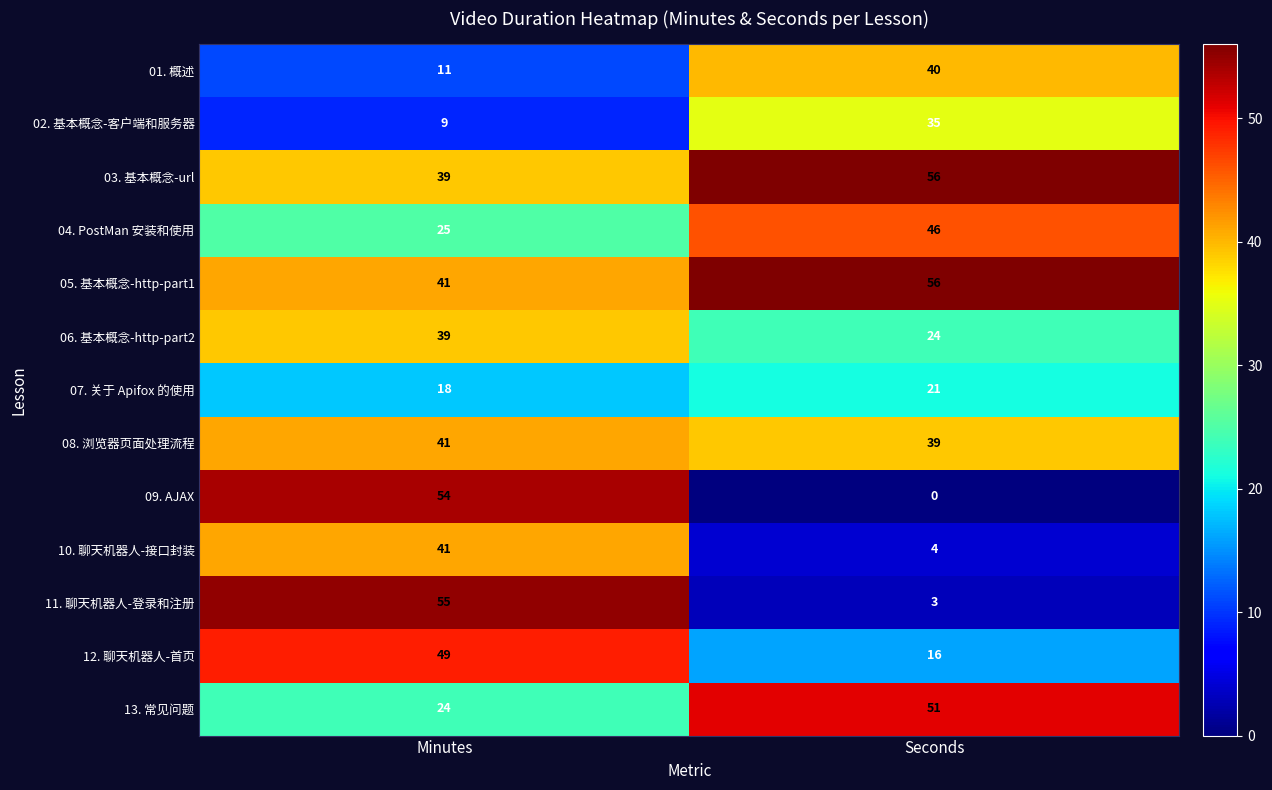

What is the minimum value for 02. 基本概念-客户端和服务器?

9